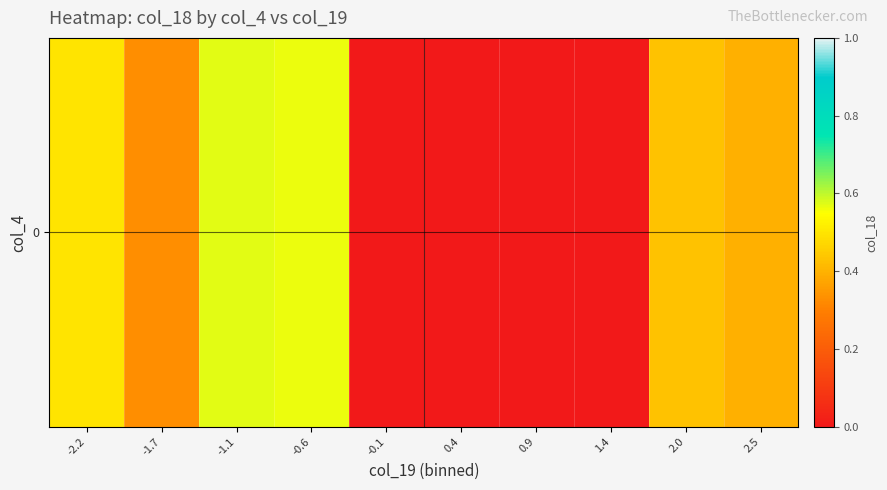

List the labels in order of value, smallest first.

-0.1, 0.4, 0.9, 1.4, -1.7, 2.5, 2.0, -2.2, -0.6, -1.1